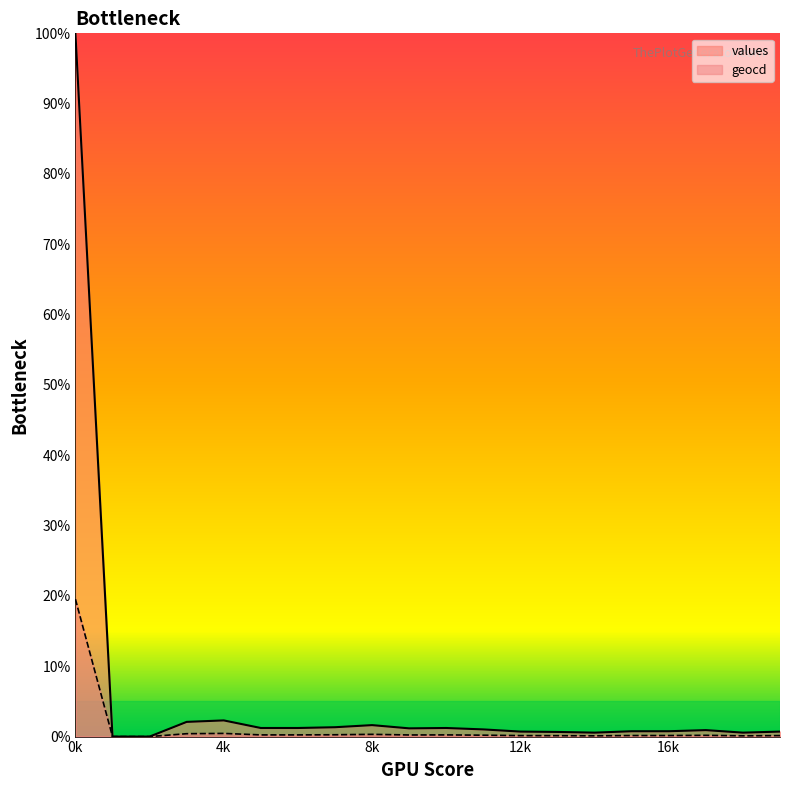

Which series has the largest total across all categories?

values